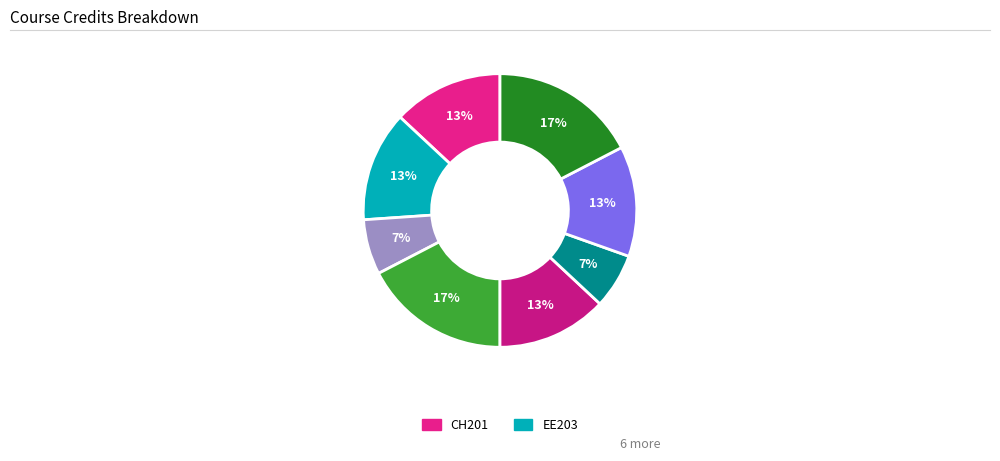

How many segments does this pie chart have?

8